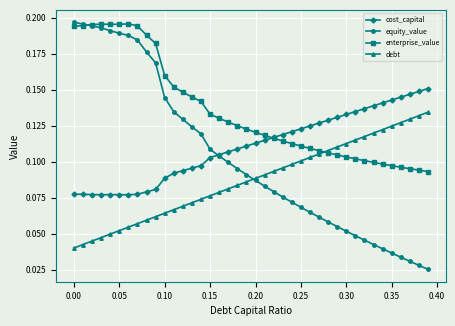

List the series in order of their overall mean, highest first.

enterprise_value, cost_capital, equity_value, debt